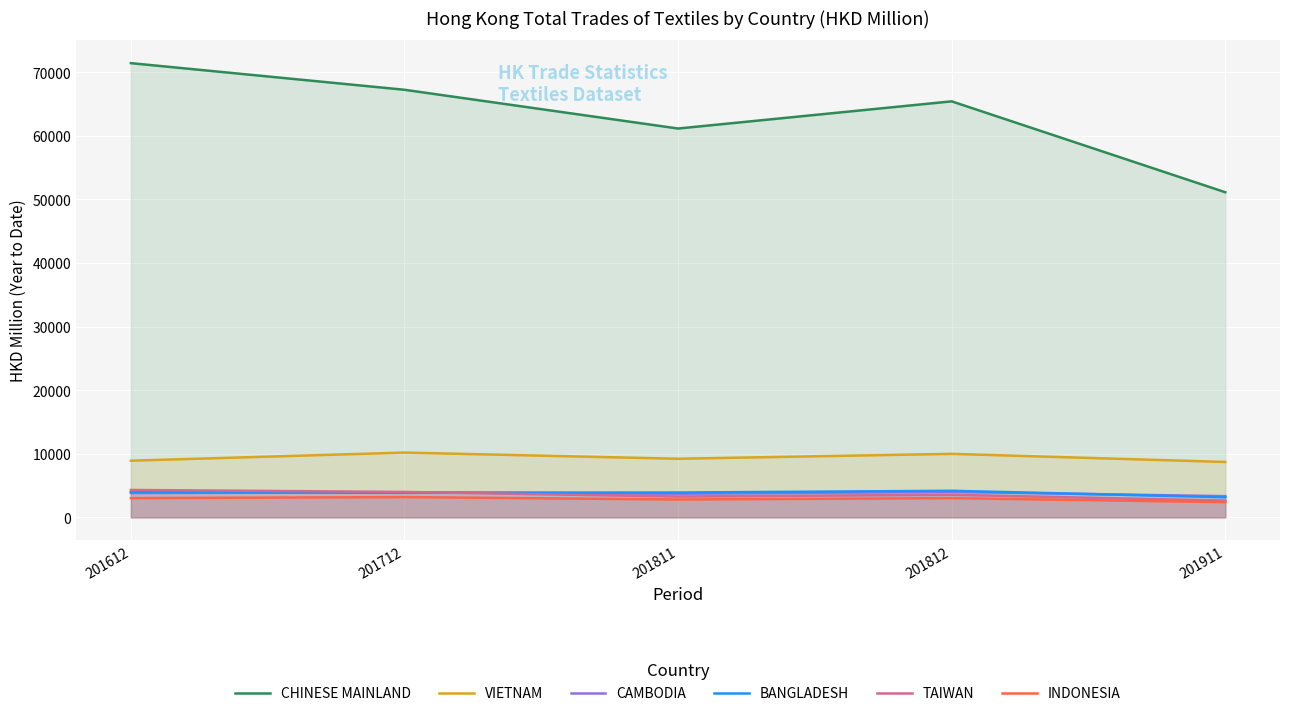

Count the number of data series in this chart.

6